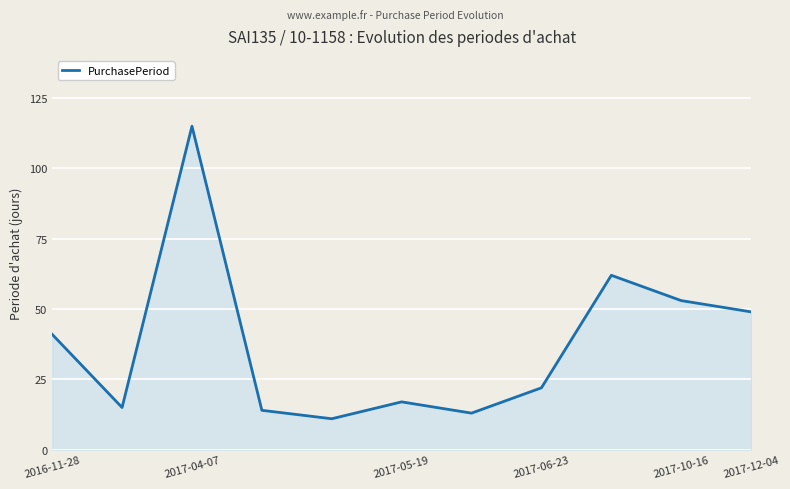

What is the maximum value shown in the chart?

115